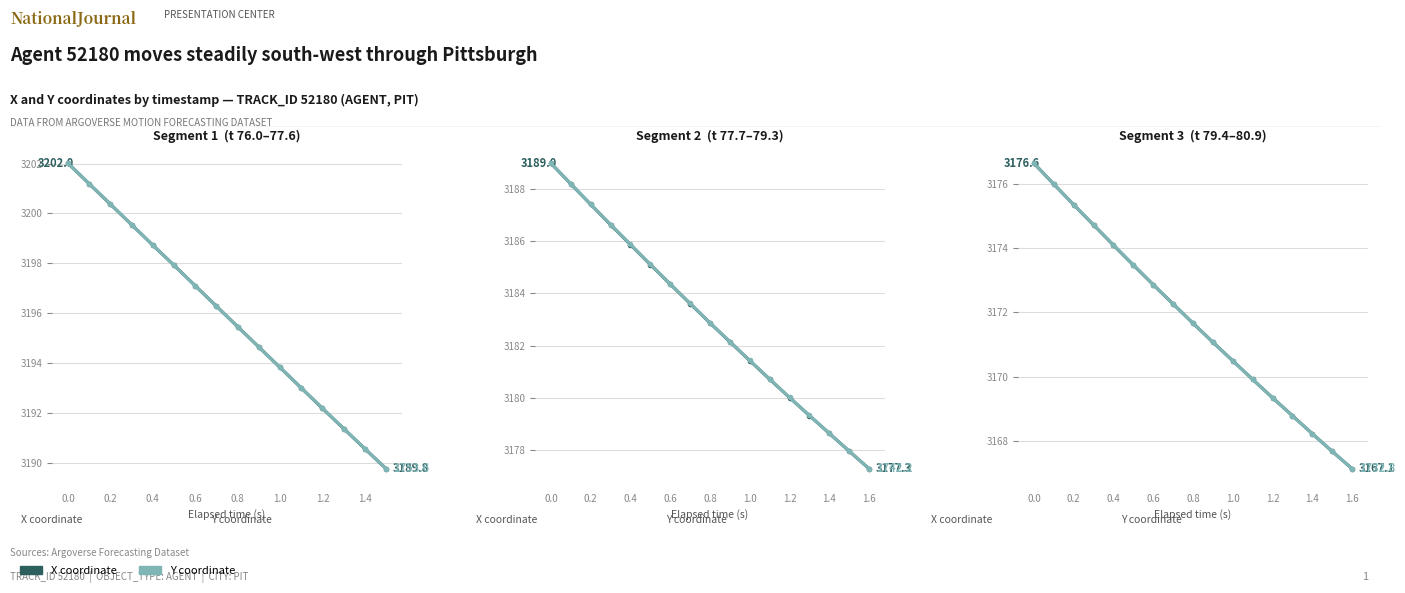

What is the difference between the second highest and second lowest values in the X coordinate series?

8.3